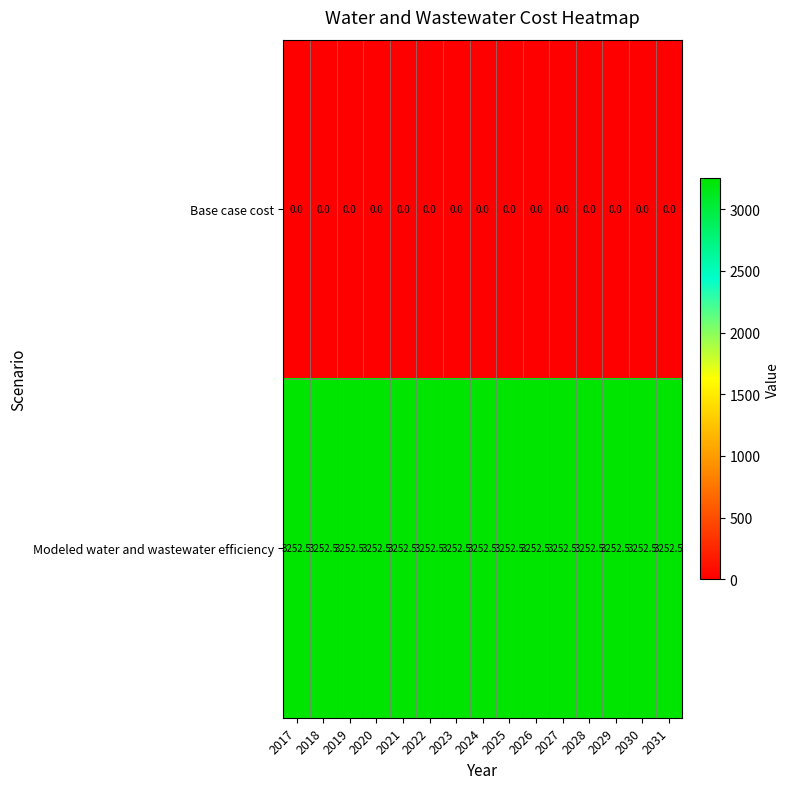

Which series has the largest total across all categories?

Modeled water and wastewater efficiency